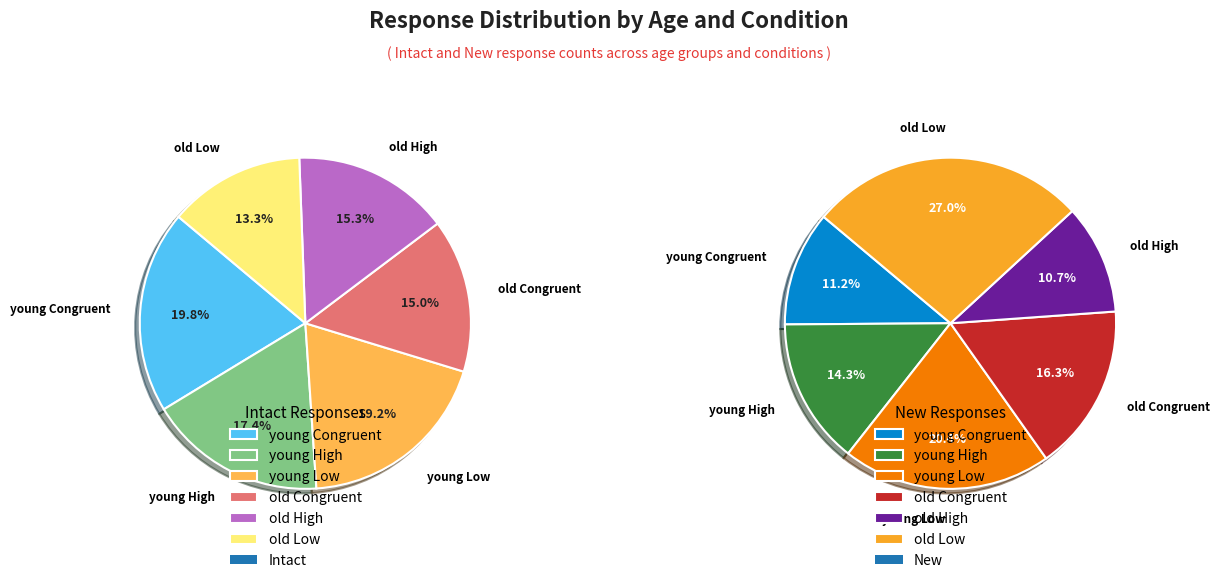

To the nearest percent, what is the average slice percentage?

17%